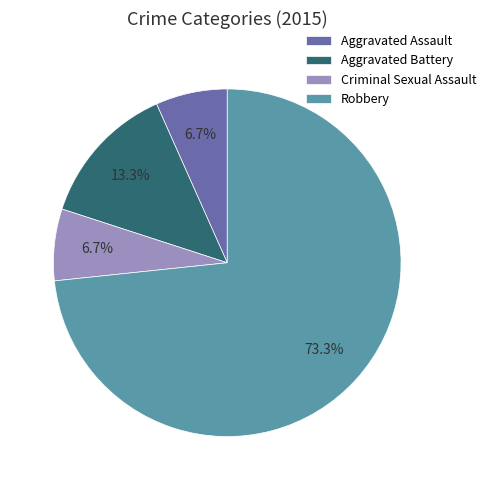

Count the number of slices in the pie.

4